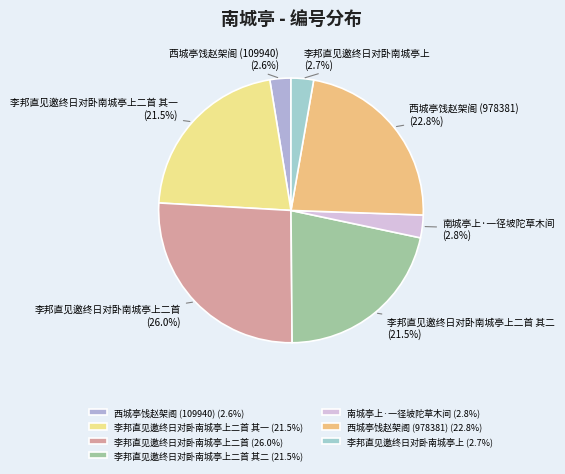

How many slices are in this pie chart?

7